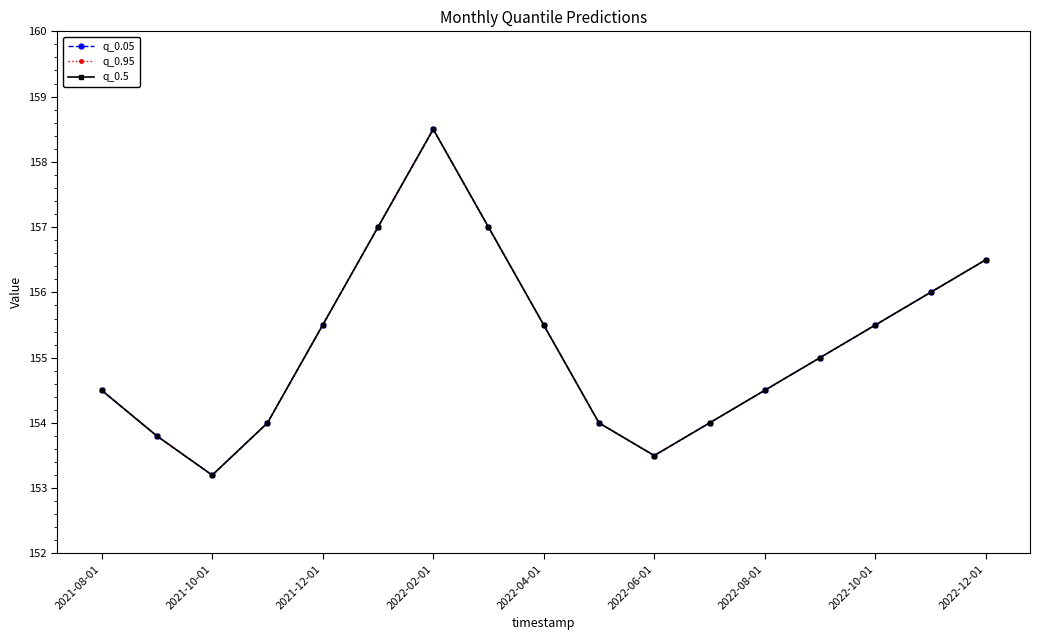

Does the chart have visible grid lines?

No